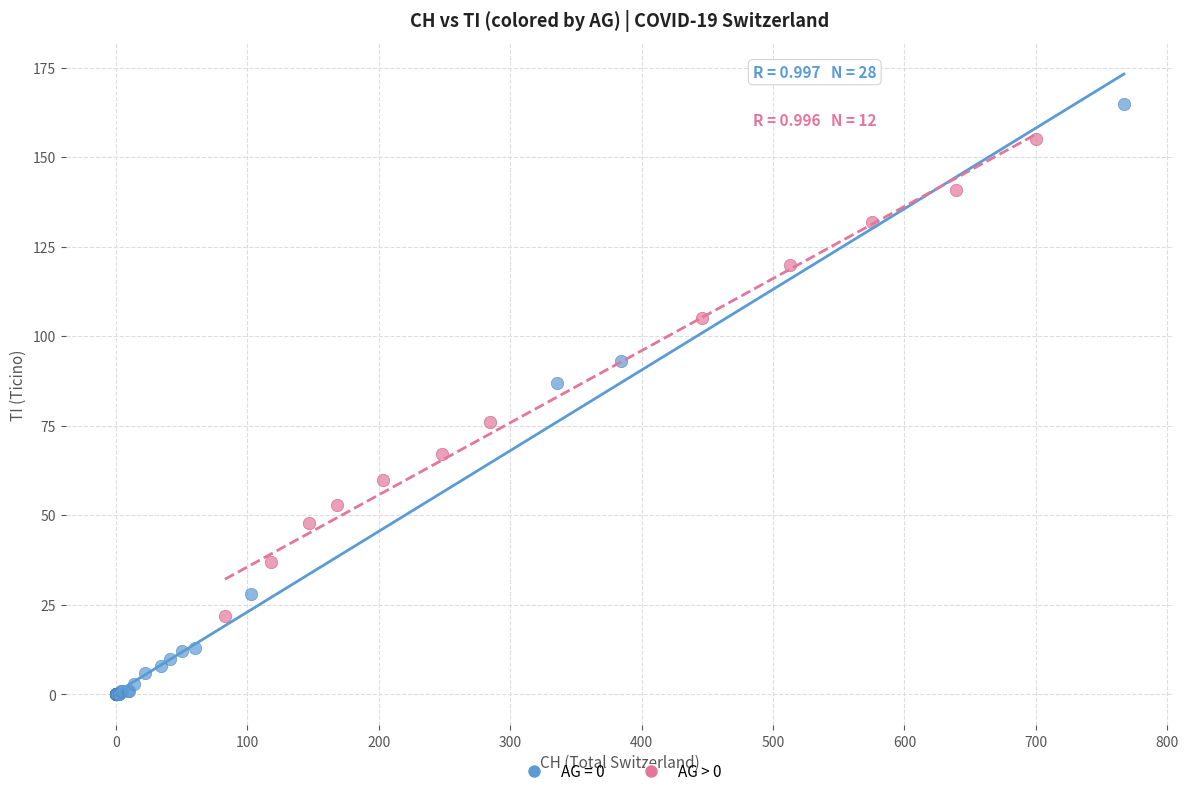

Which series reaches the maximum Y coordinate?

AG = 0